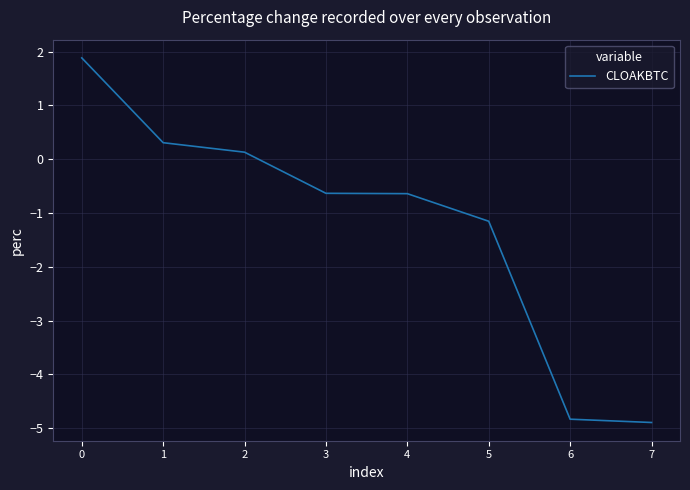

Reading left to right, list all the values displayed in this chart.

0=1.9	1=0.3	2=0.1	3=-0.6	4=-0.6	5=-1.2	6=-4.8	7=-4.9